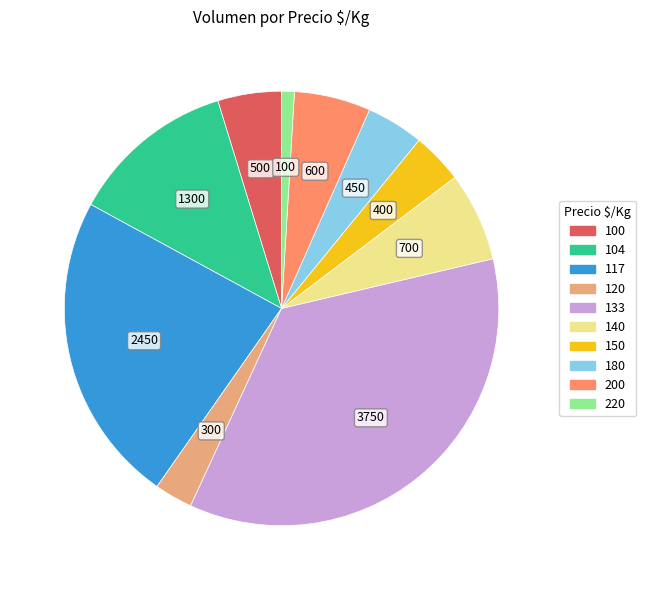

What is the largest slice in the pie chart?

133